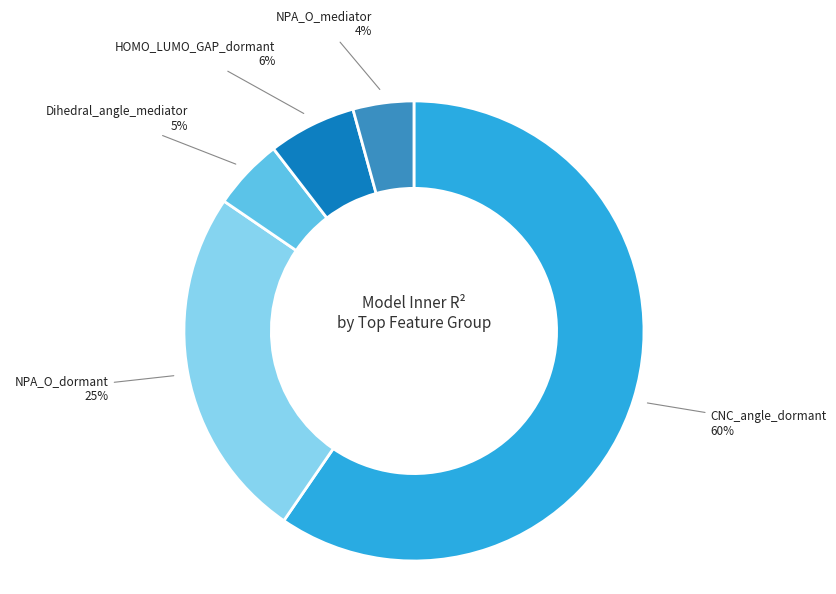

To the nearest percent, what is the average slice percentage?

20%